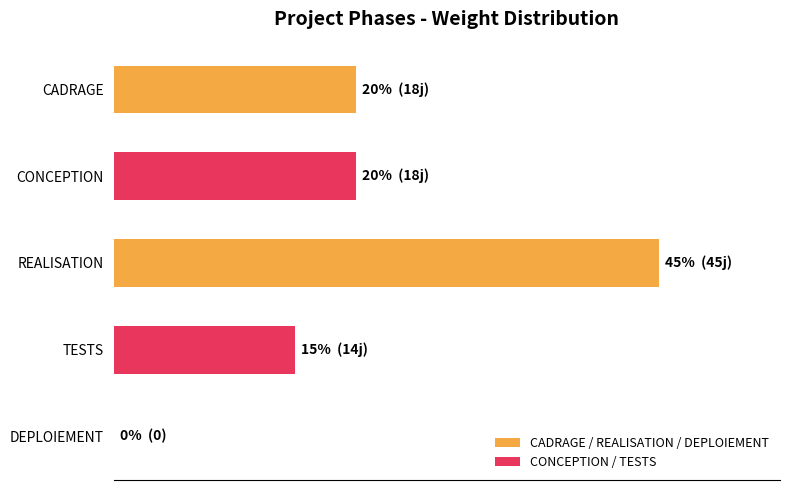

How many values are above zero?

4